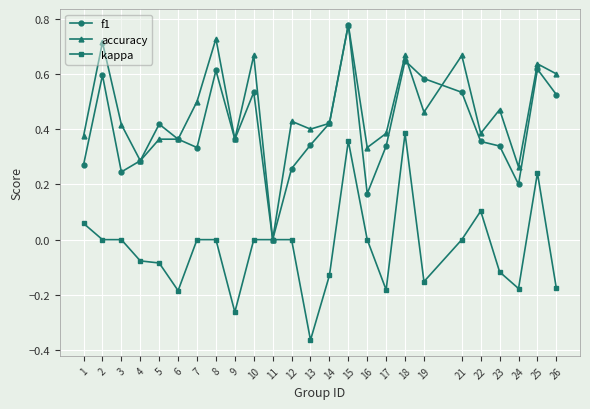

Is this an area chart (filled region under the line)?

No